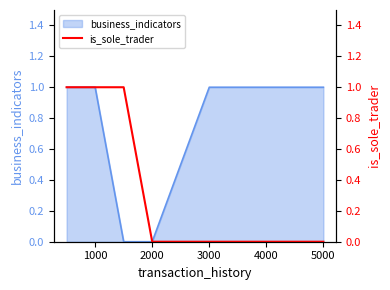

The business_indicators series shows 0 at 3000. True or false?

False